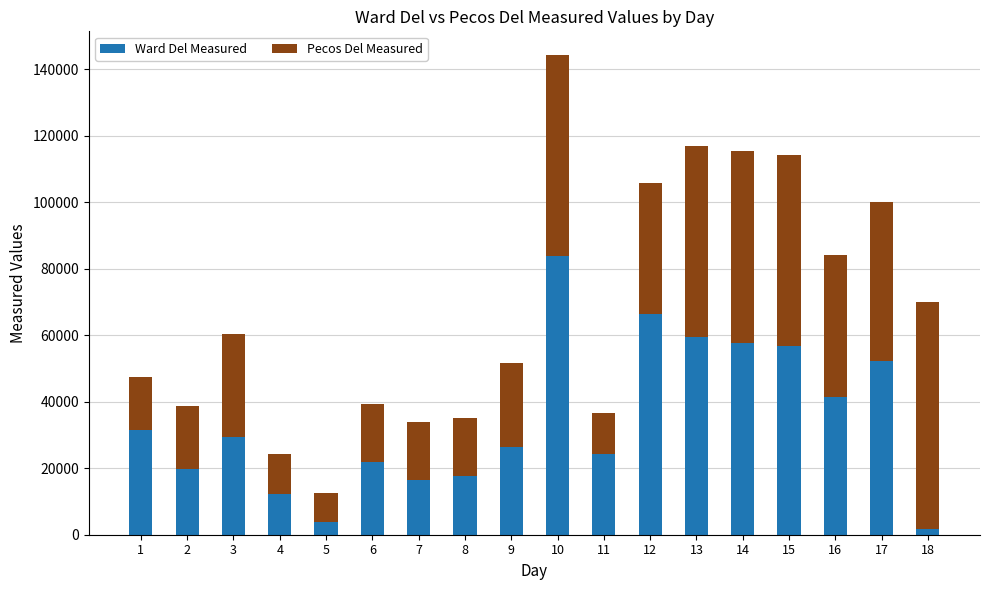

Are the bars grouped side by side (vs. stacked)?

No